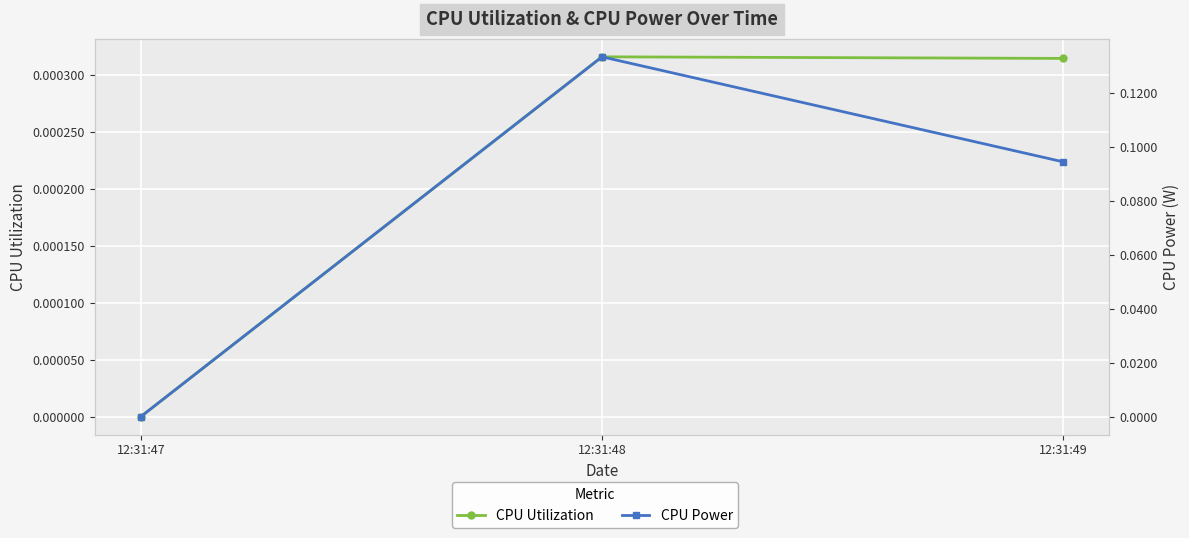

The value of CPU Utilization at 12:31:48 is 0.0. True or false?

False